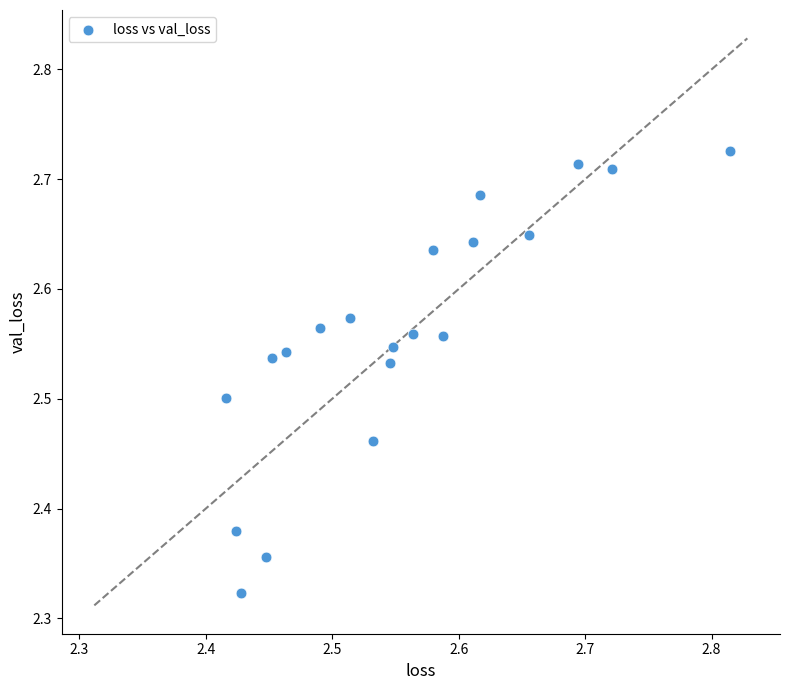

What is the range of X values (max minus min)?

0.4